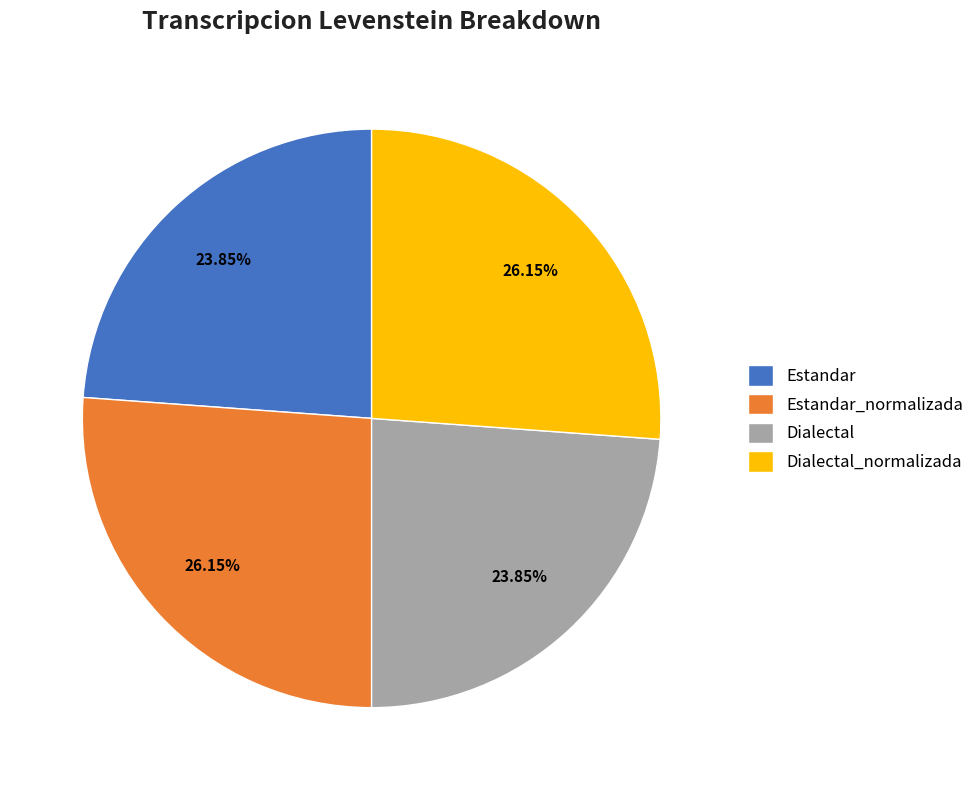

The Dialectal slice represents 24% of the pie. True or false?

True